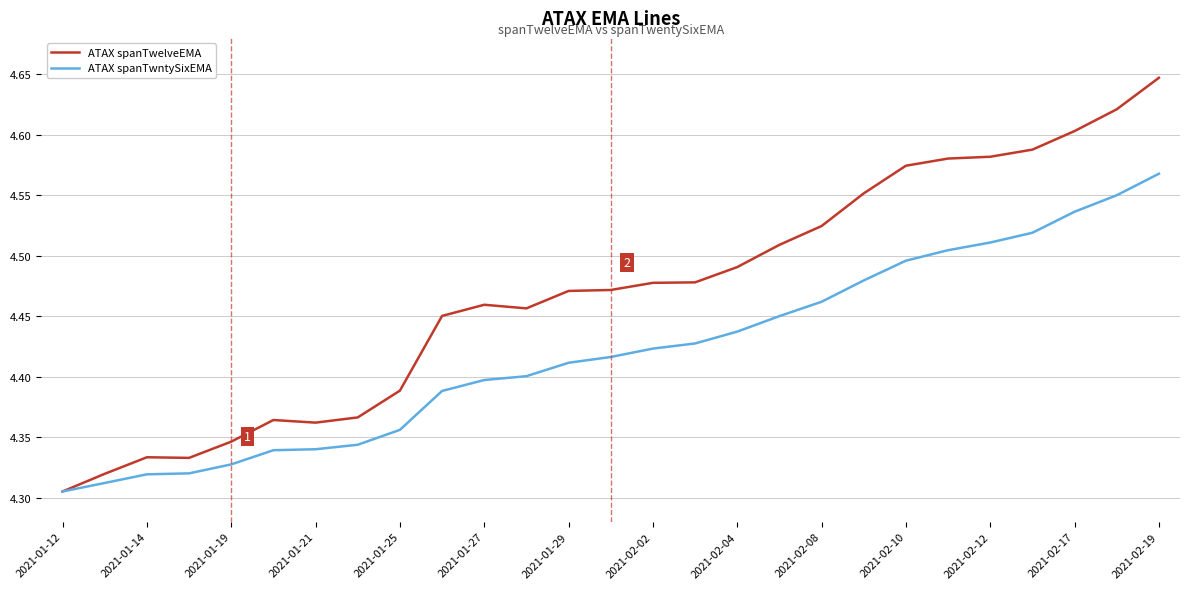

Which series has the widest spread of values?

ATAX spanTwelveEMA